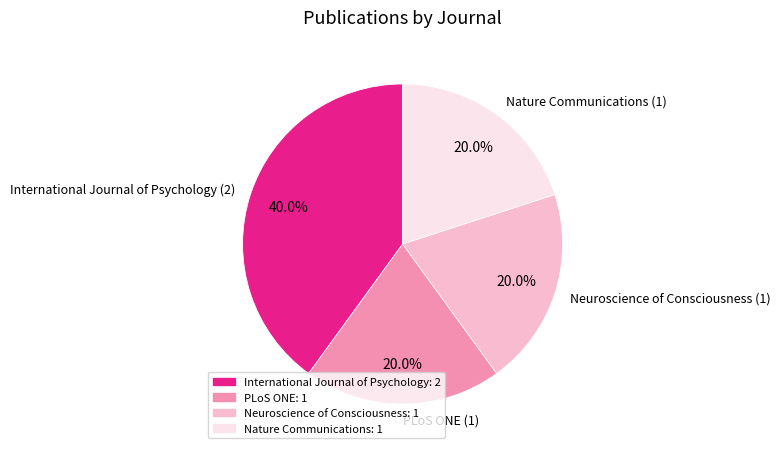

Is there any slice that represents more than half of the pie?

No